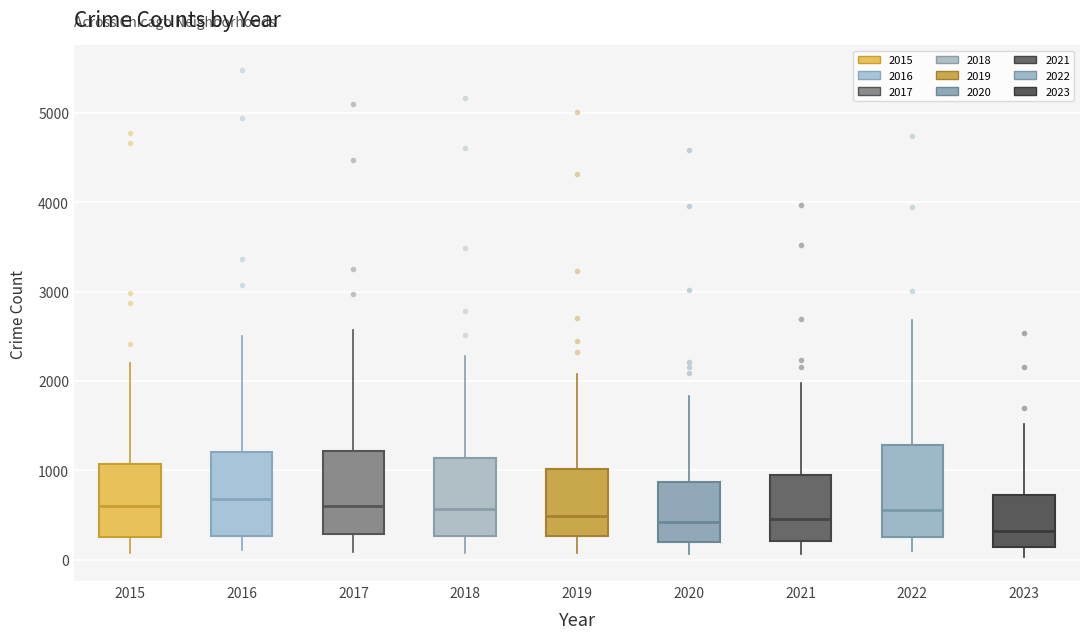

Which box's median line is the lowest?

2023